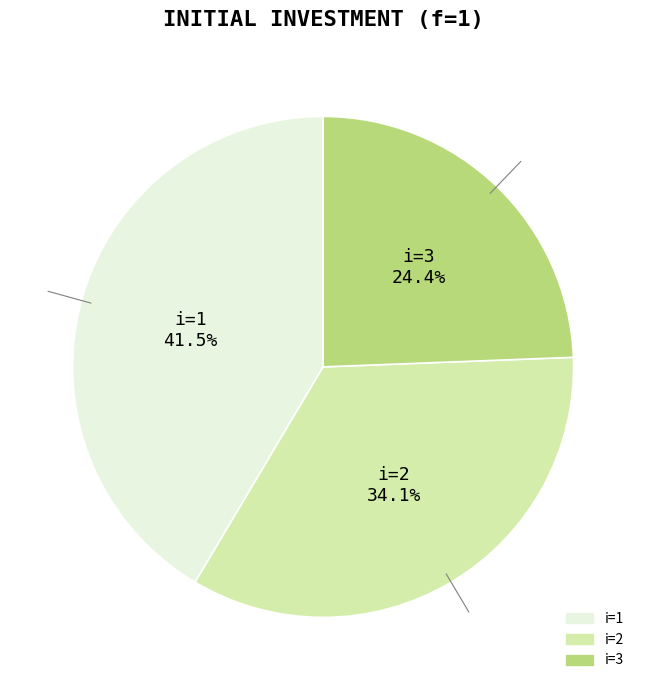

What is the largest slice in the pie chart?

i=1